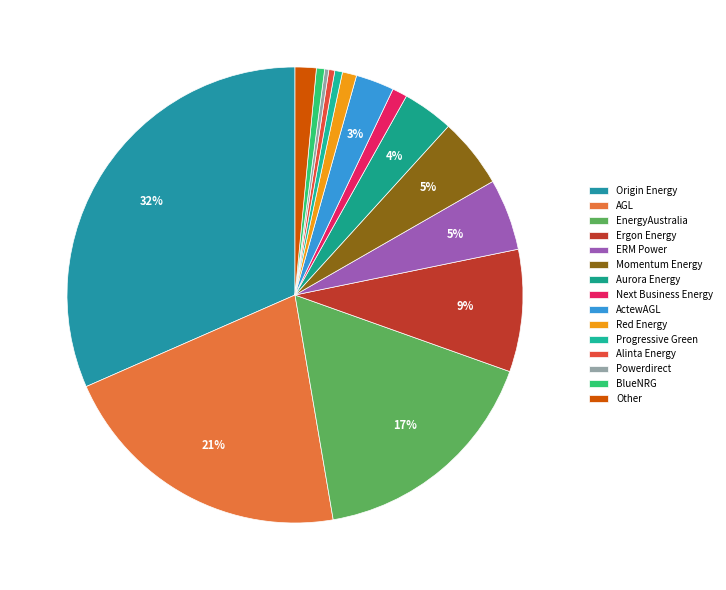

Does any single category account for the majority?

No